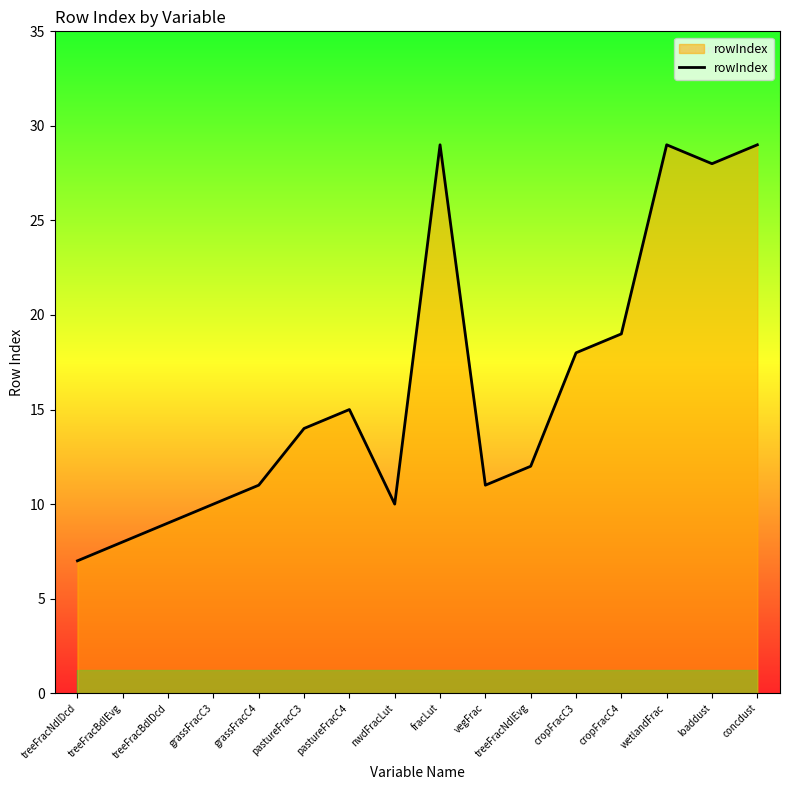

The chart shows a value of 8 at treeFracBdlEvg. True or false?

True